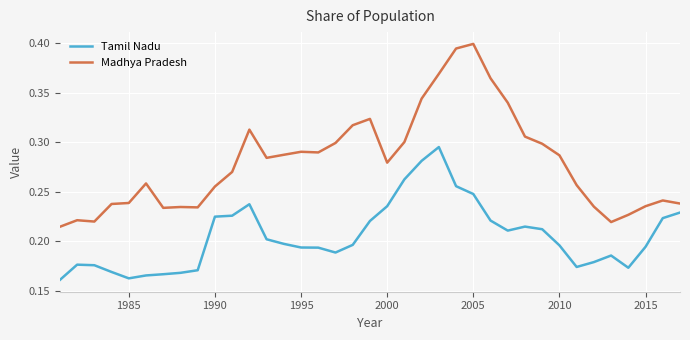

Which series has the largest total across all categories?

Madhya Pradesh